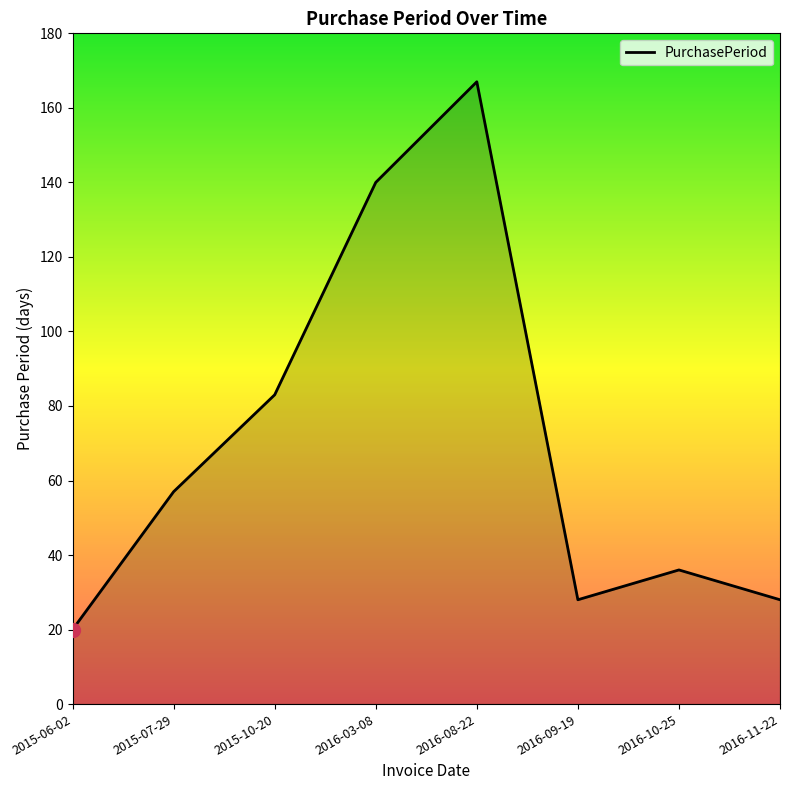

True or false: the data has more than 2 interior local peaks.

False